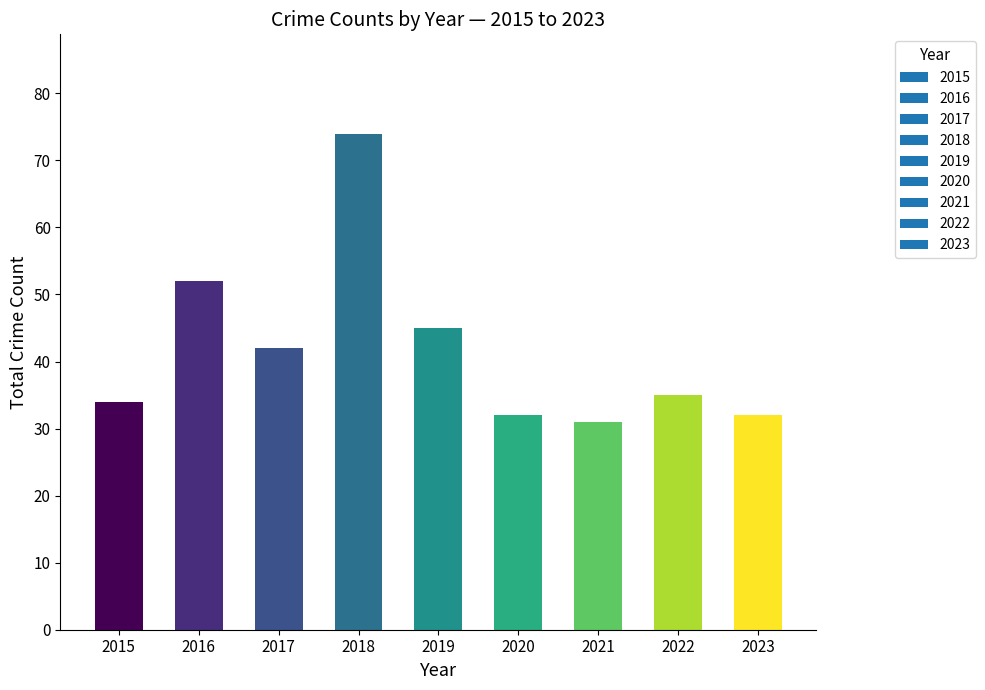

What is the value of the 5th bar from the left?

45